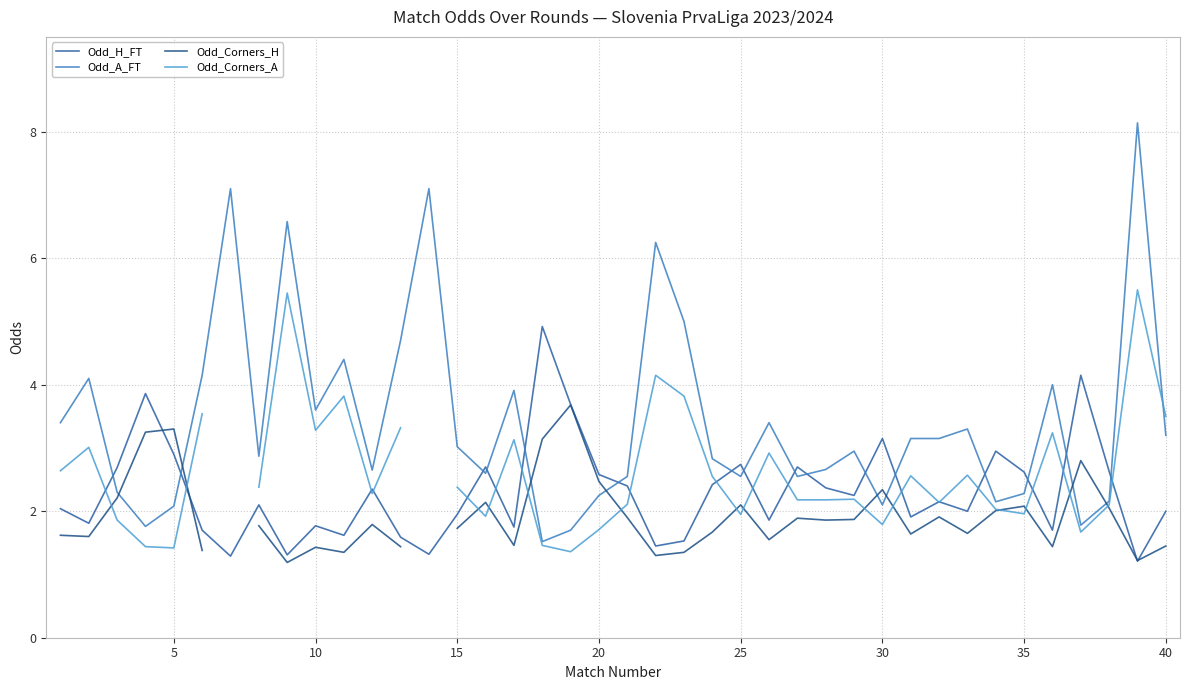

After their last crossing, which series has the higher values: Odd_H_FT or Odd_A_FT?

Odd_A_FT